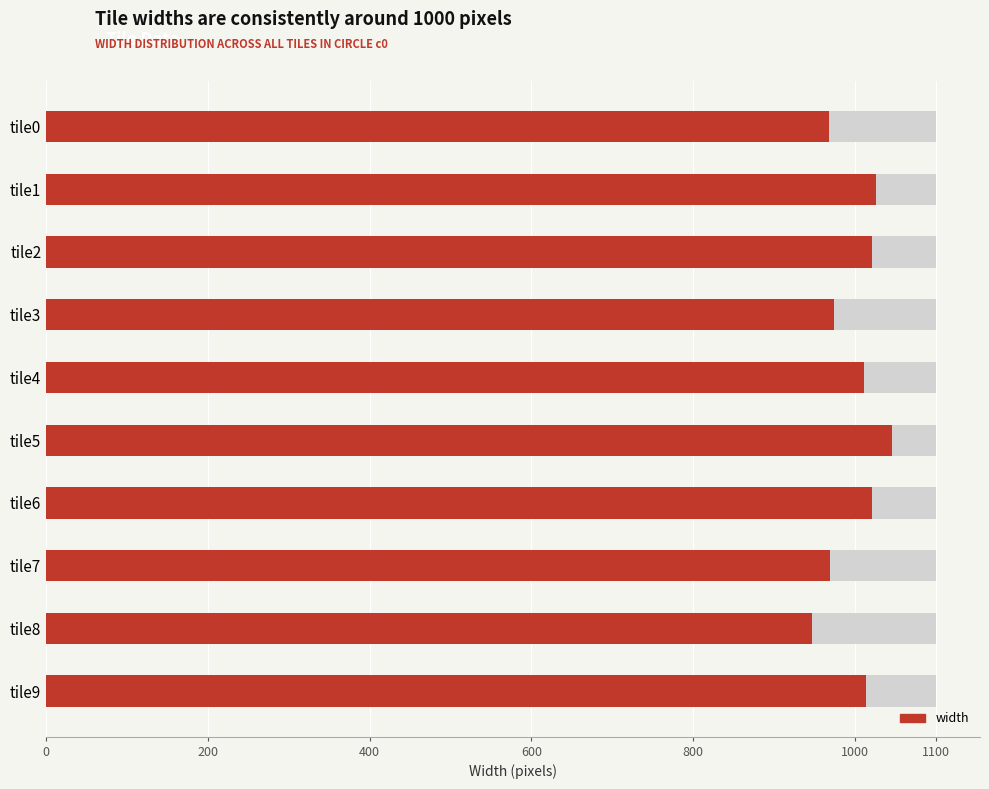

What position from the left is 8?

9